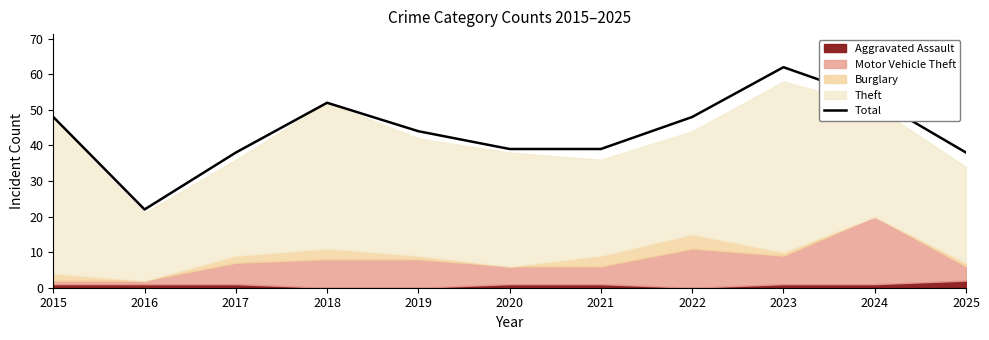

What is the change in value from 2017 to 2019?

+6